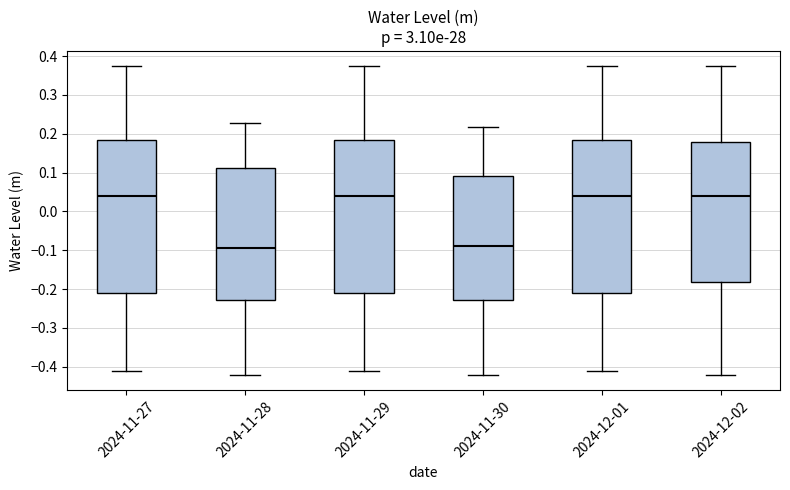

Where does the median line of the box for 2024-11-29 sit on the y-axis? The values are not printed on the chart, so give them approximately, as read against the axis.

0.04